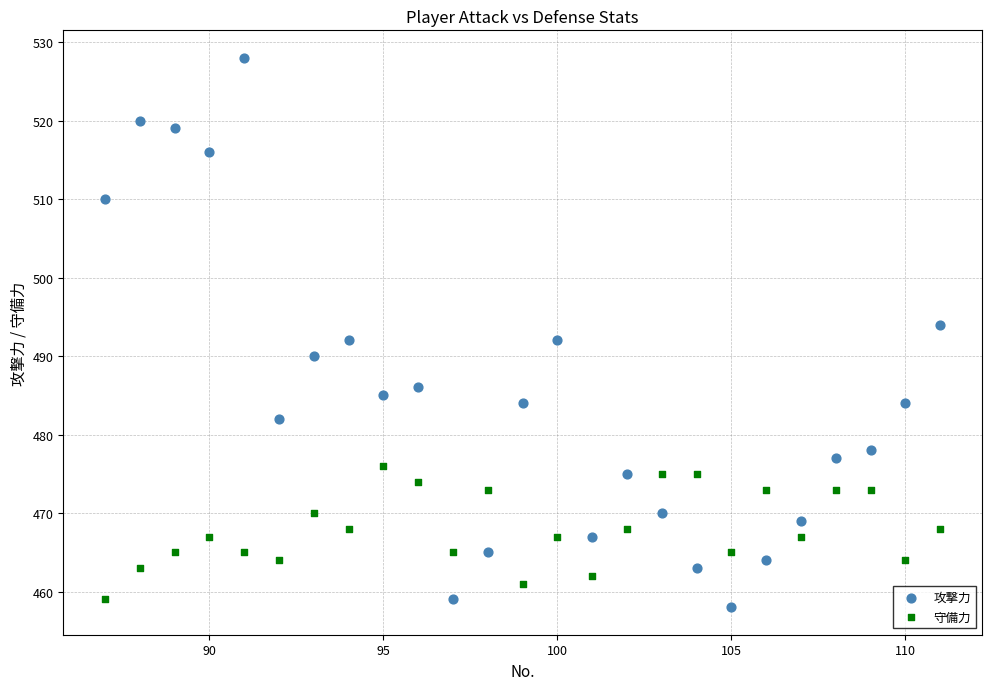

What are all the series names shown in the legend?

攻撃力, 守備力